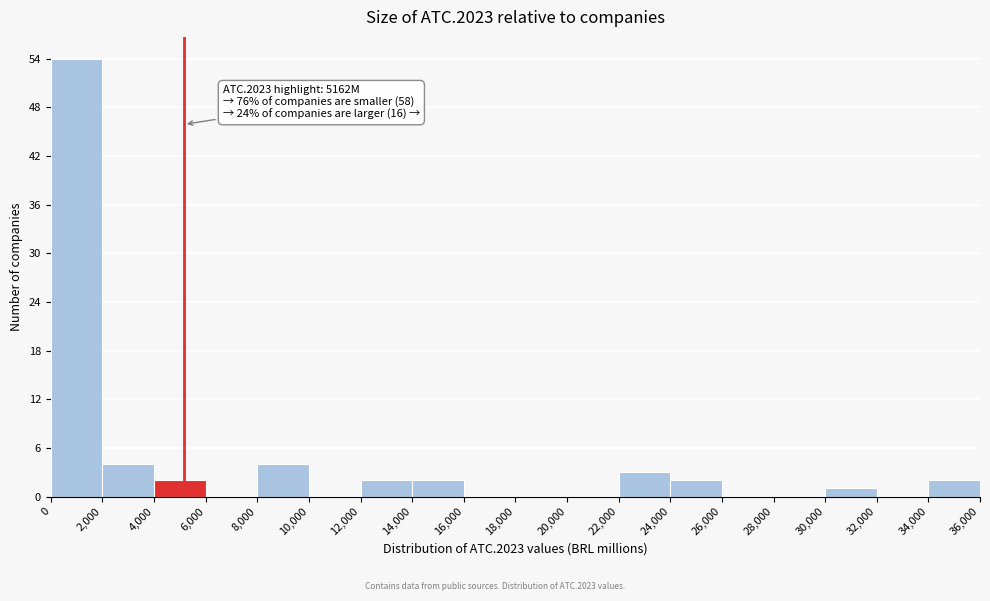

Over which range of the x-axis is the bar tallest?

0 to 2,000